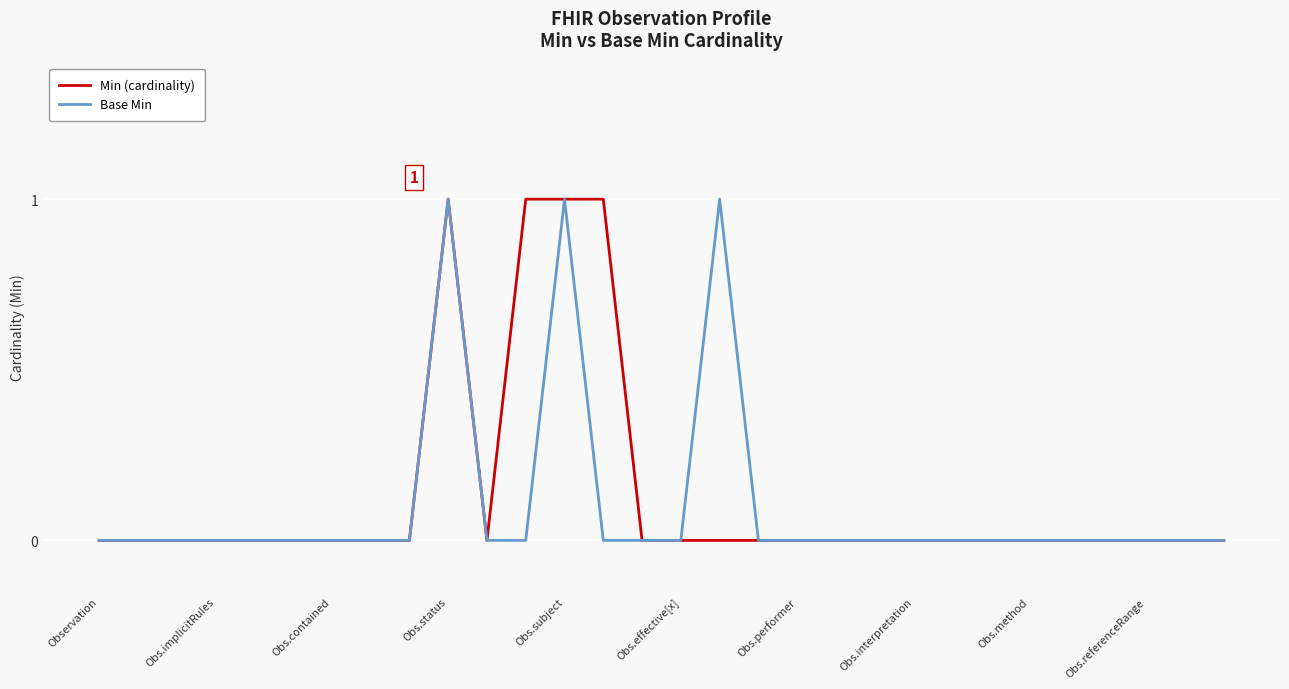

Is this an area chart (filled region under the line)?

No